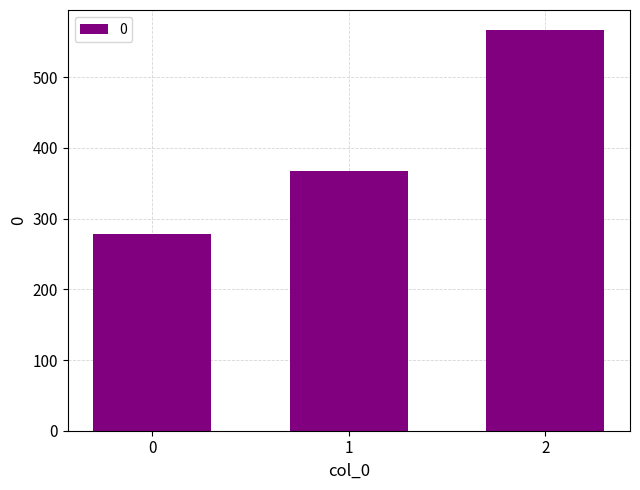

List the labels in order of value, smallest first.

0, 1, 2